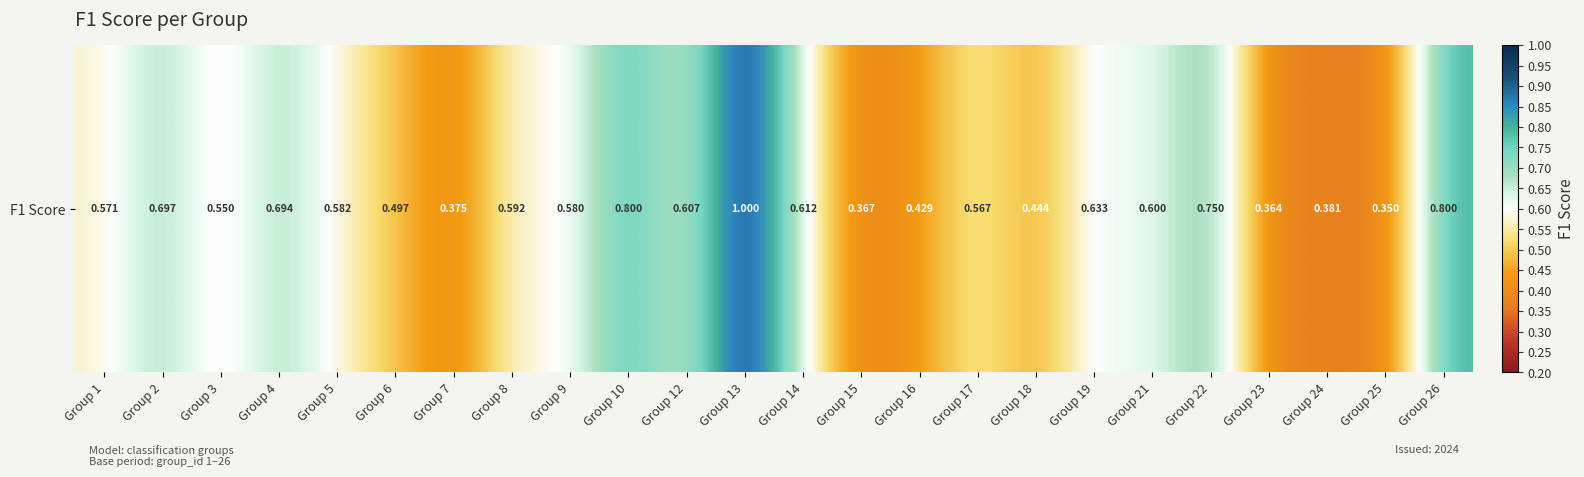

Read the value at Group 10.

0.8